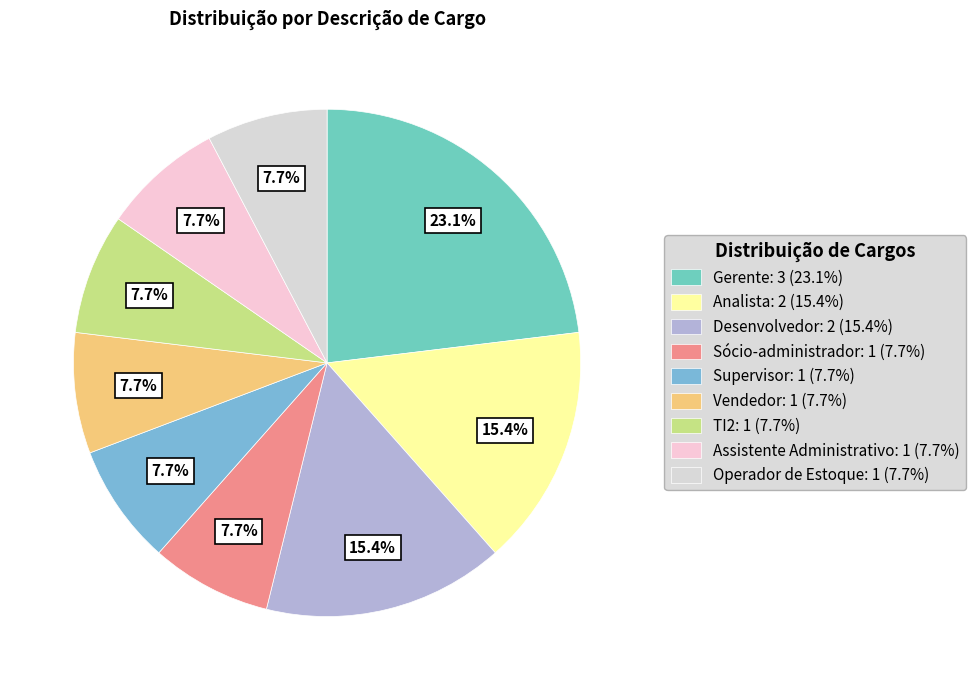

Is it true that Desenvolvedor is 23% of the pie?

False